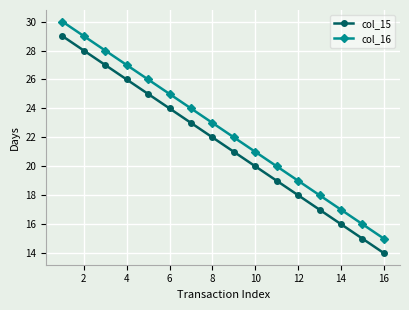

What is the maximum value shown in the chart?

30